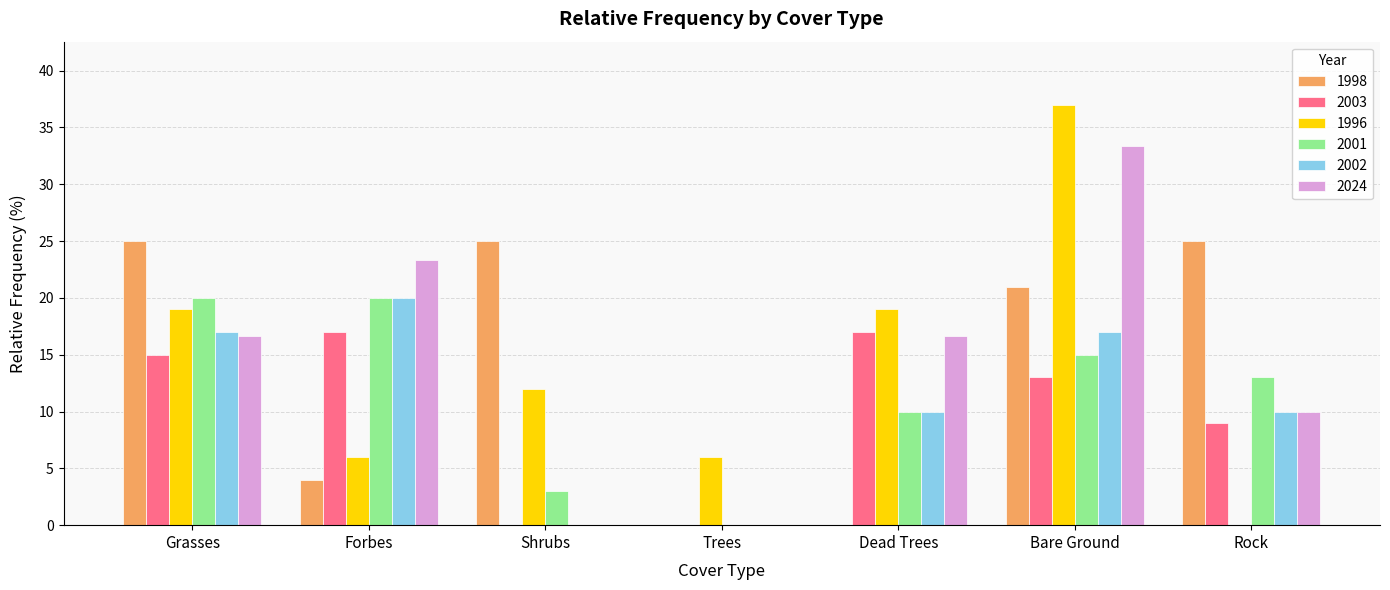

Reading left to right, what are all the values shown in this chart?

1998: 25.0	4.0	25.0	0.0	0.0	21.0	25.0
2003: 15.0	17.0	0.0	0.0	17.0	13.0	9.0
1996: 19.0	6.0	12.0	6.0	19.0	37.0	0.0
2001: 20.0	20.0	3.0	0.0	10.0	15.0	13.0
2002: 17.0	20.0	0.0	0.0	10.0	17.0	10.0
2024: 16.7	23.3	0.0	0.0	16.7	33.3	10.0